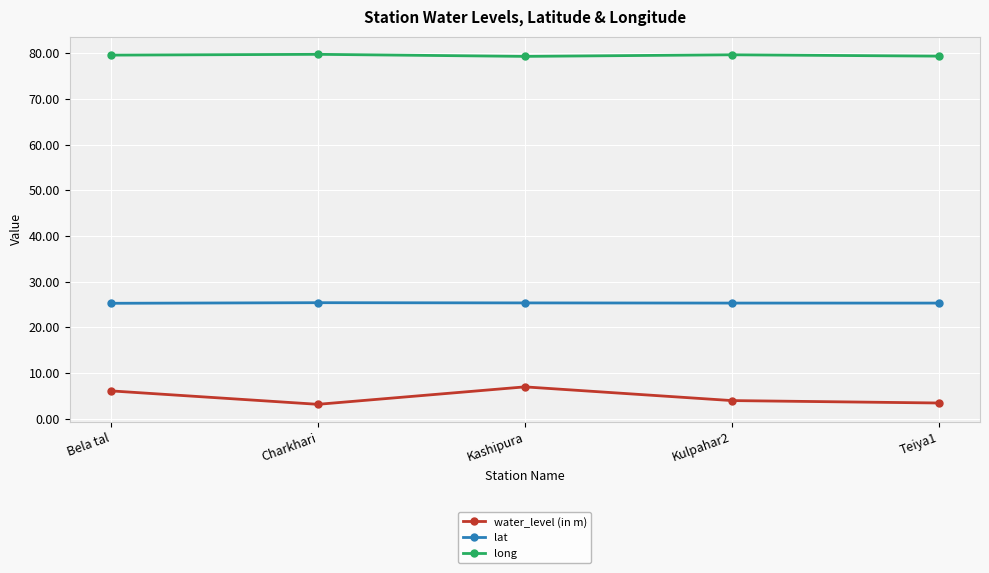

Where is the first local maximum for water_level (in m)?

Kashipura